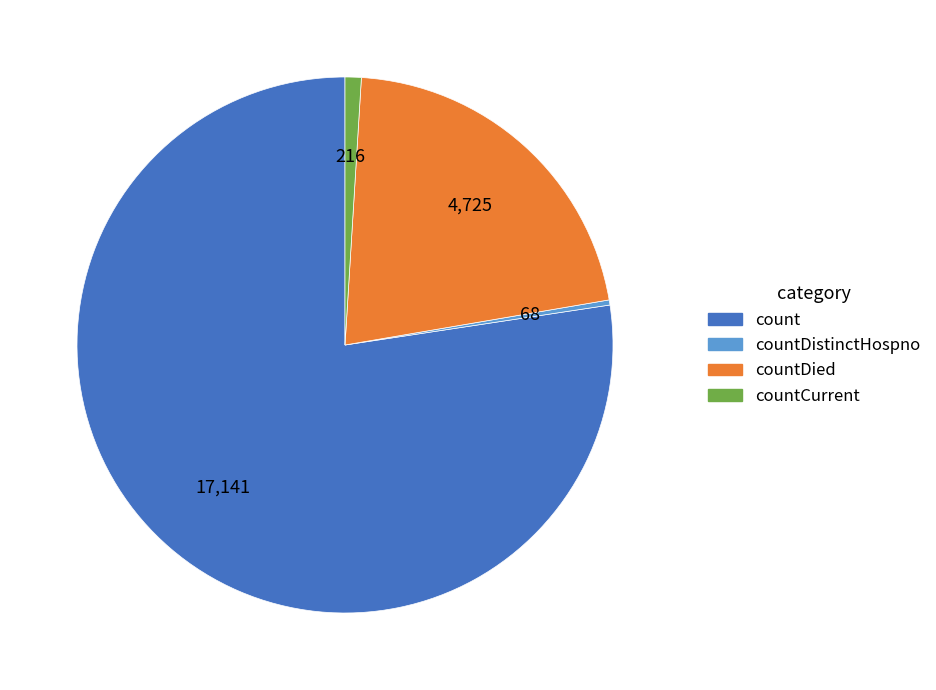

Which slice is the largest?

count